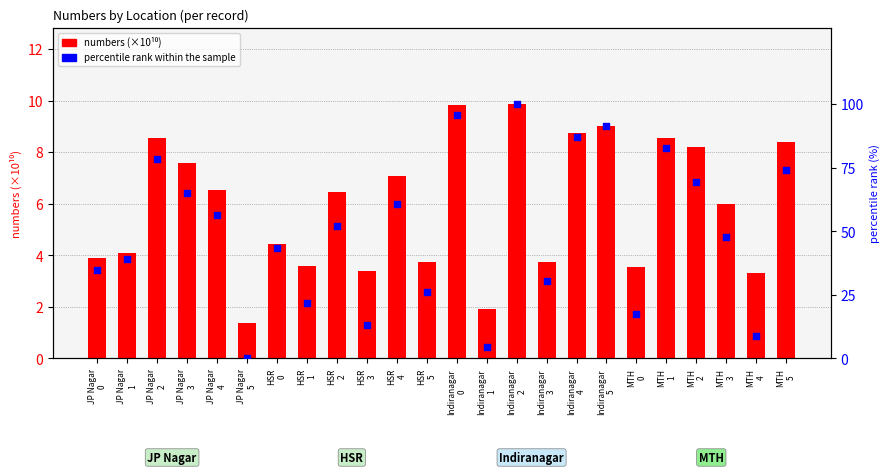

Which series has the largest total across all categories?

percentile rank within the sample